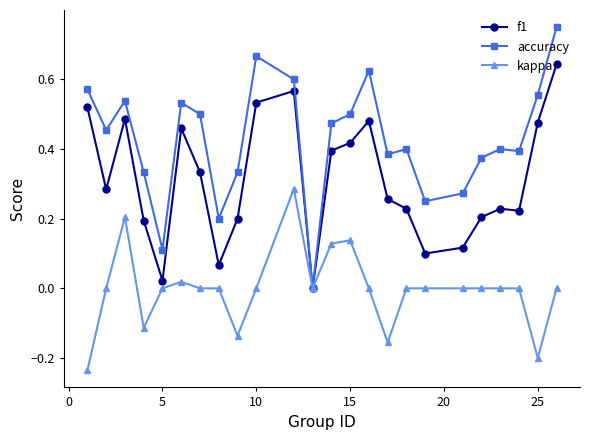

Which series has the widest spread of values?

accuracy